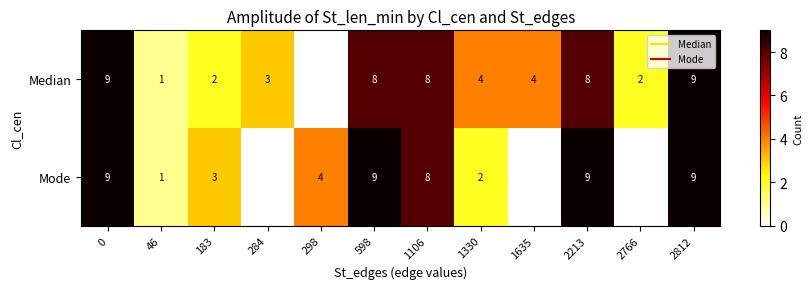

How many Mode values are between 1 and 9?

9